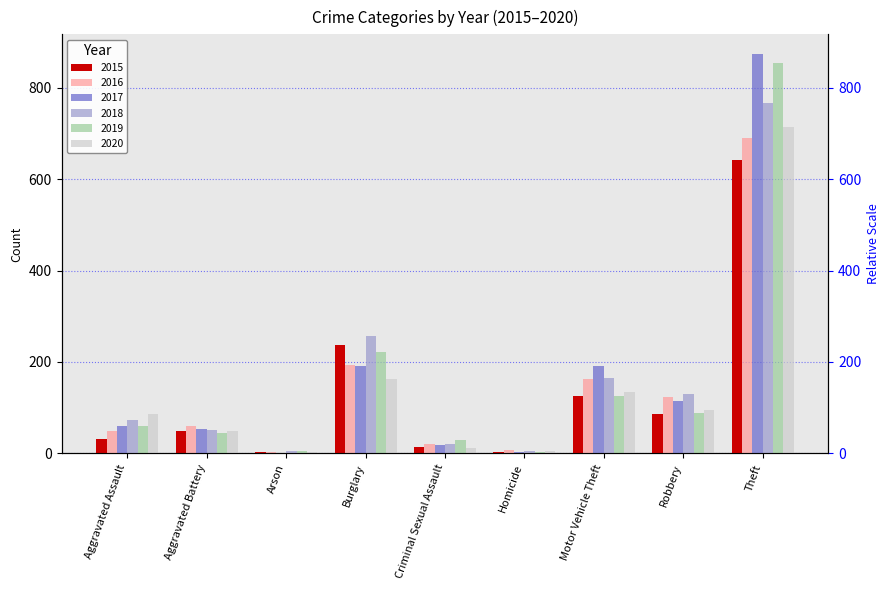

Which label corresponds to the largest value in the chart?

Theft